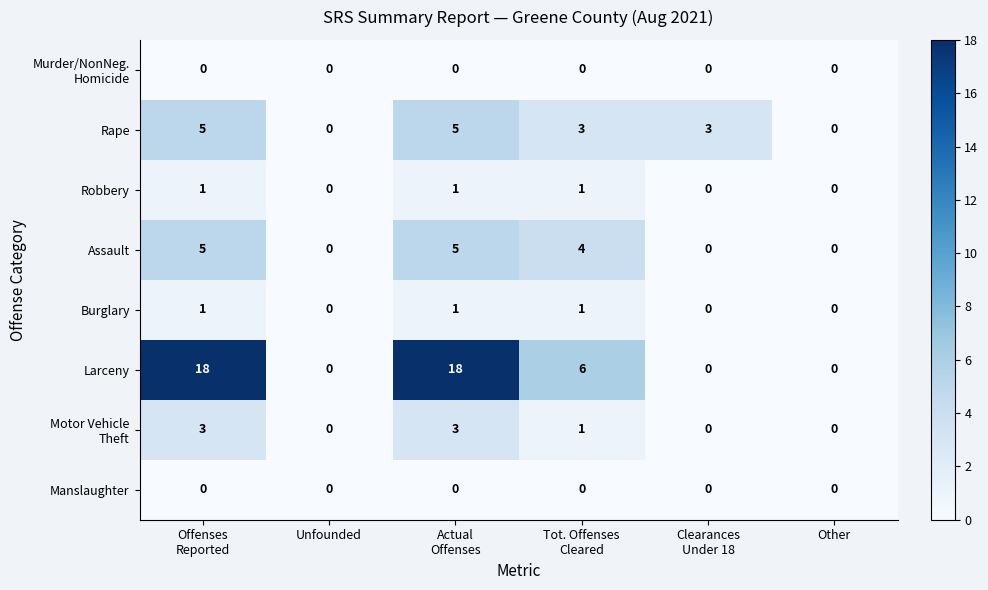

The value of Assault at Other is -3. True or false?

False